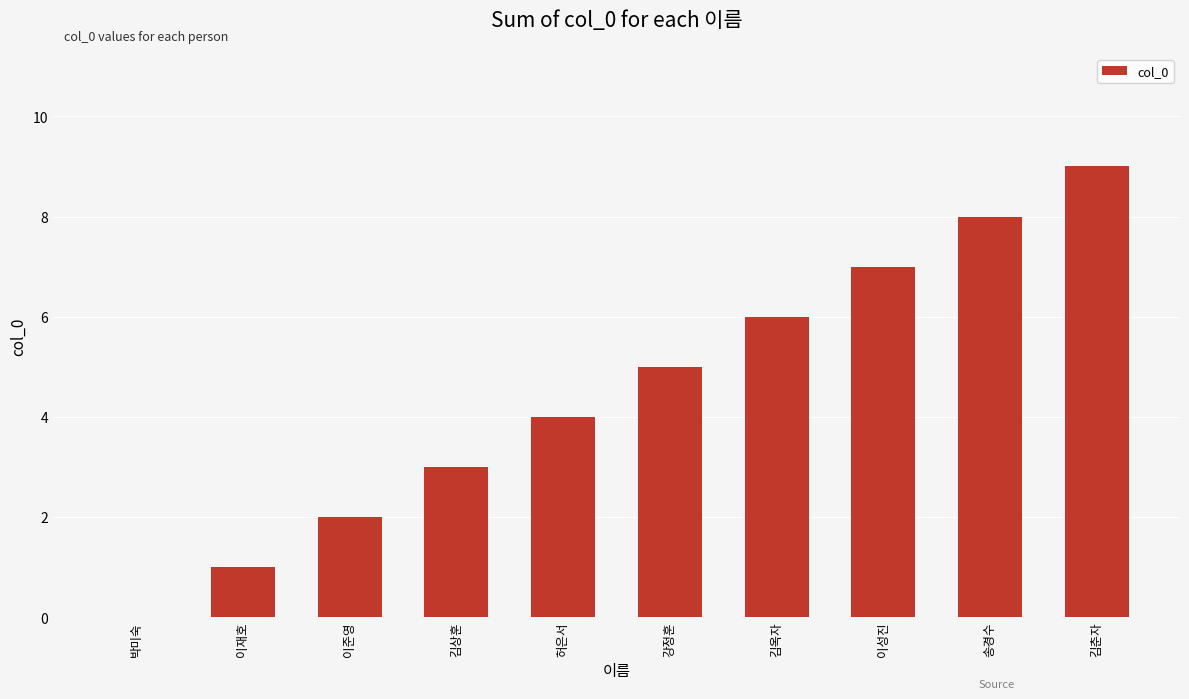

What is the greatest value displayed?

9